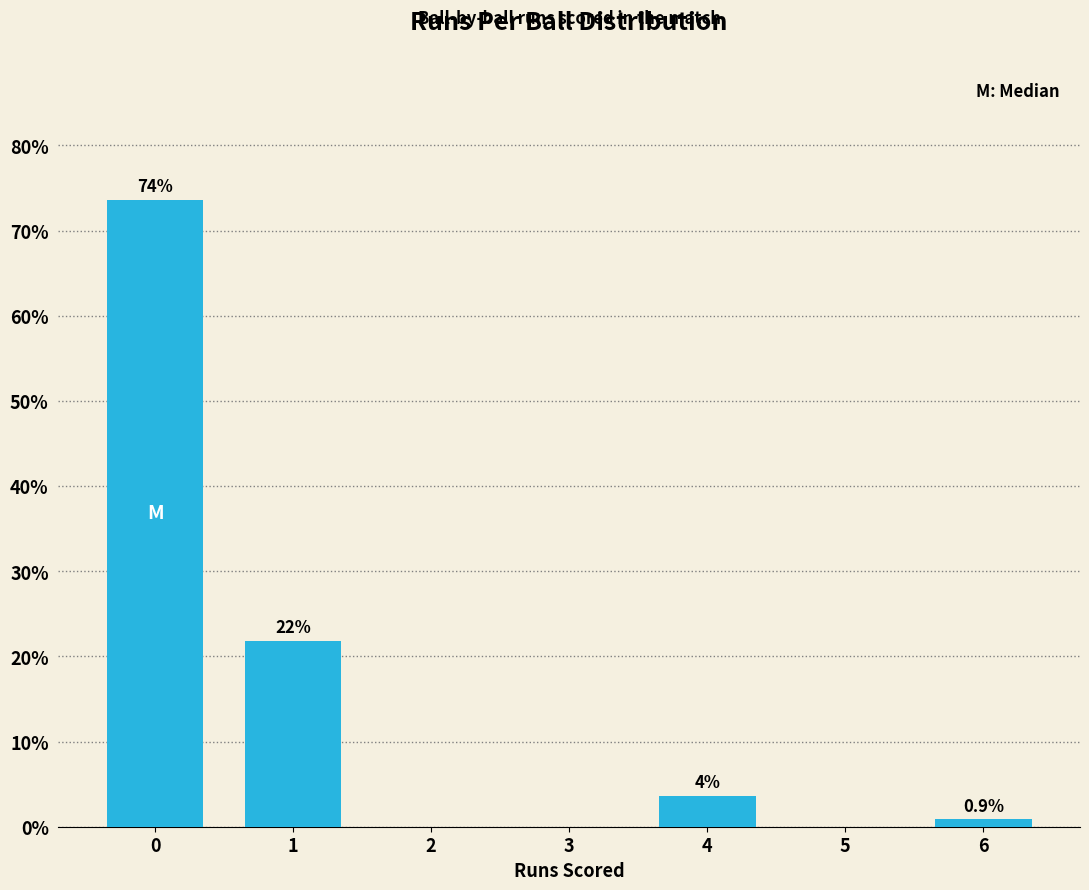

The value at 2 is 0.0. True or false?

True